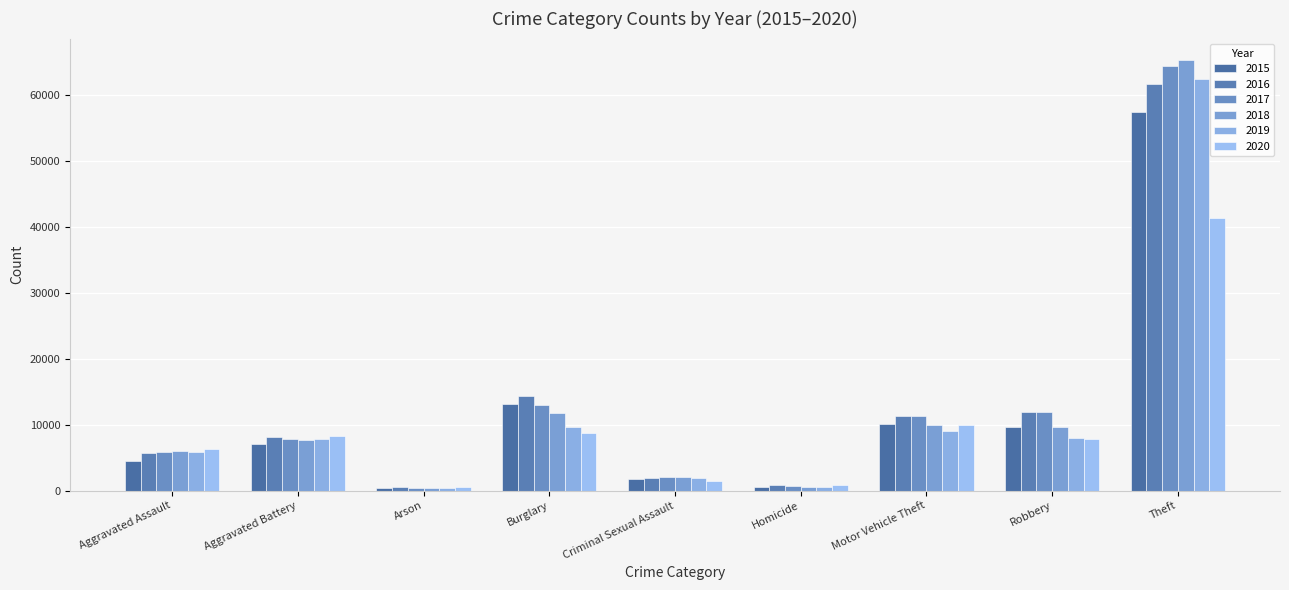

How many groups of bars are there?

9